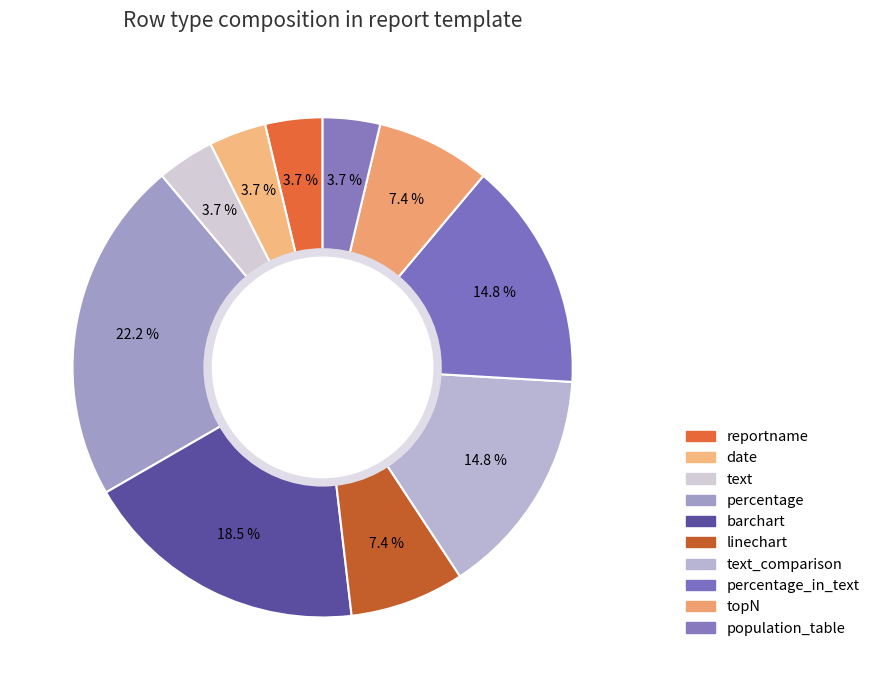

Is it true that linechart is 18% of the pie?

False